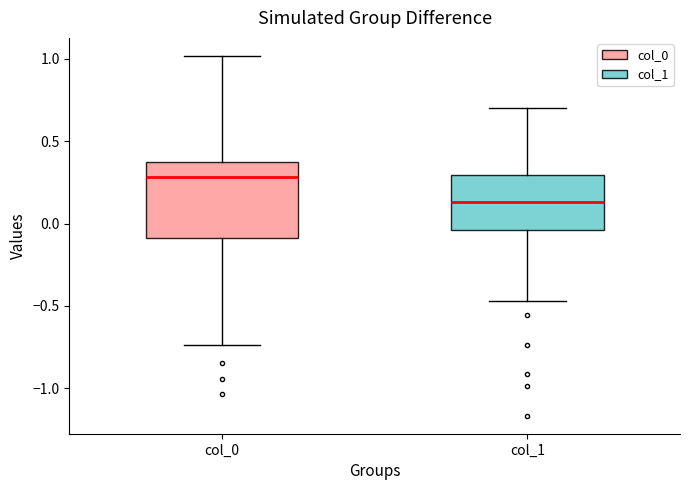

Where does the upper whisker of the box for col_0 end on the y-axis? The values are not printed on the chart, so give them approximately, as read against the axis.

1.00